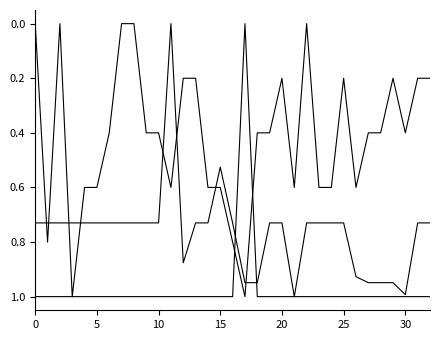

Is this an area chart (filled region under the line)?

No